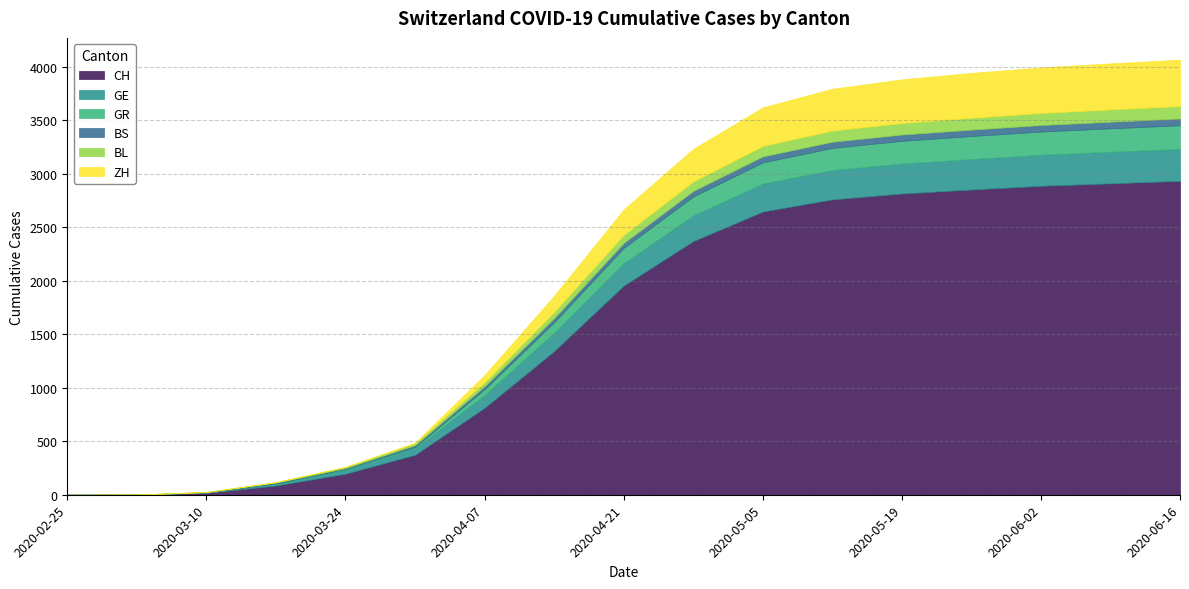

The value of GE at 2020-05-26 is 192. True or false?

False